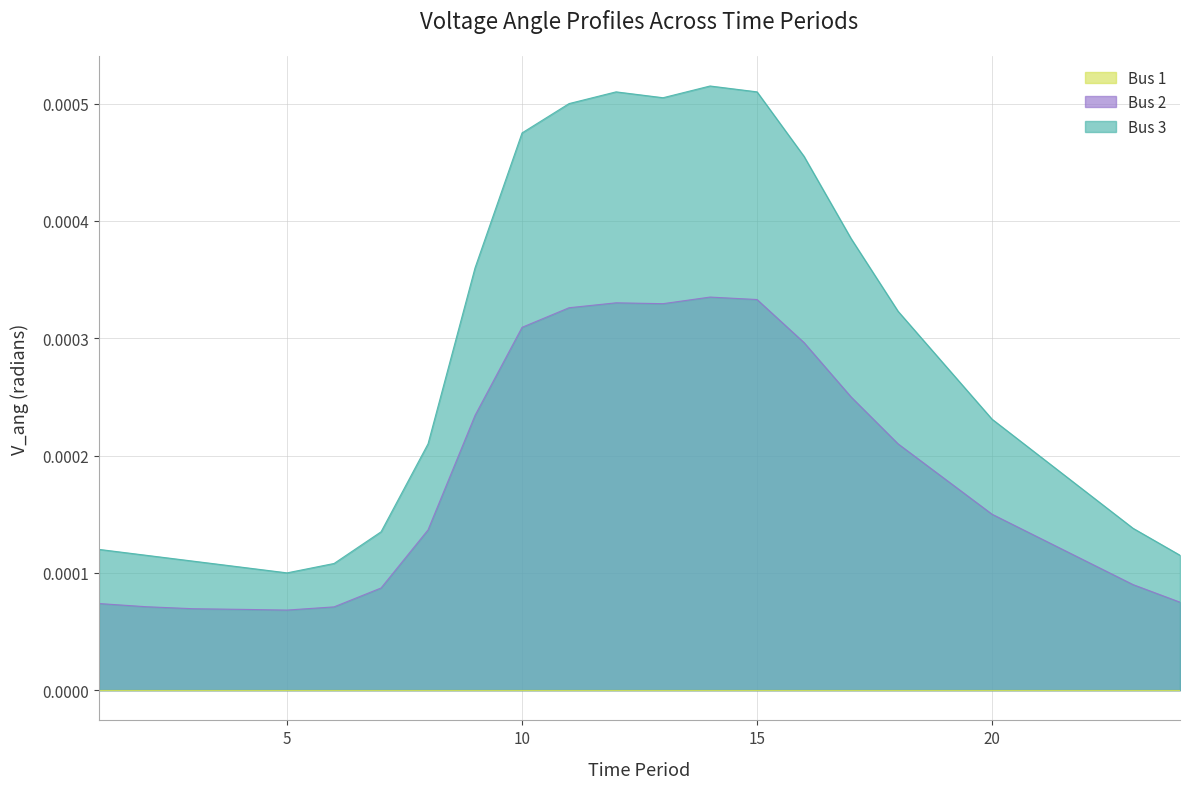

True or false: Bus 2 and Bus 3 intersect in this chart.

False